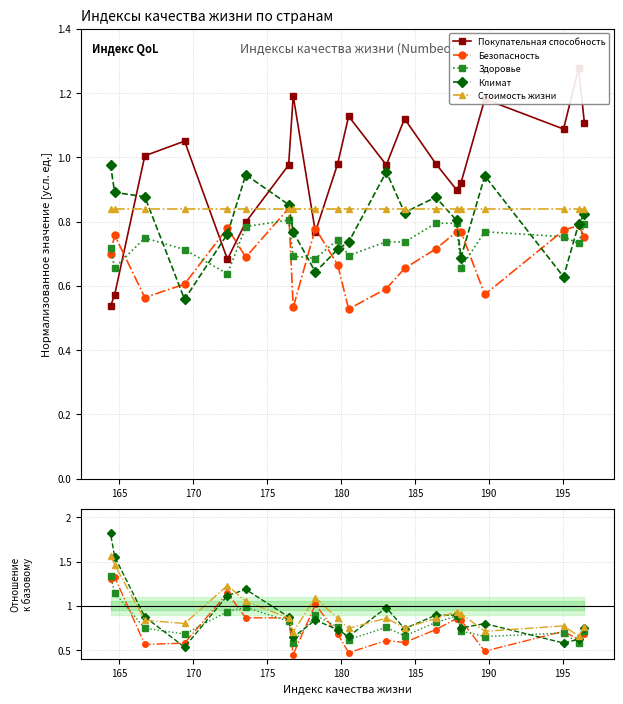

What is the maximum value shown in the chart?

1.8